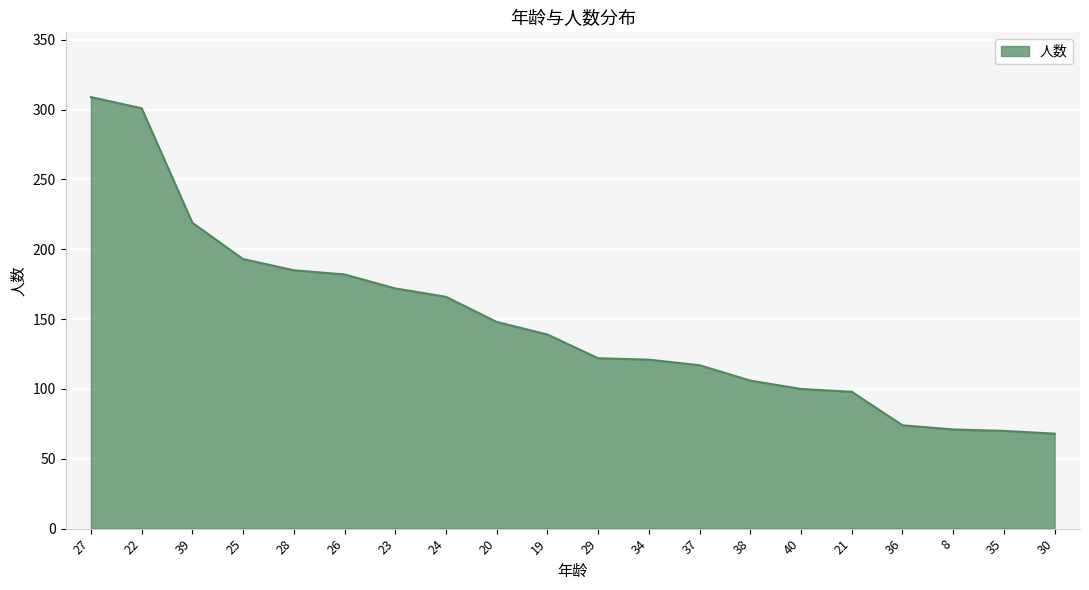

Which has a higher value, 22 or 29?

22